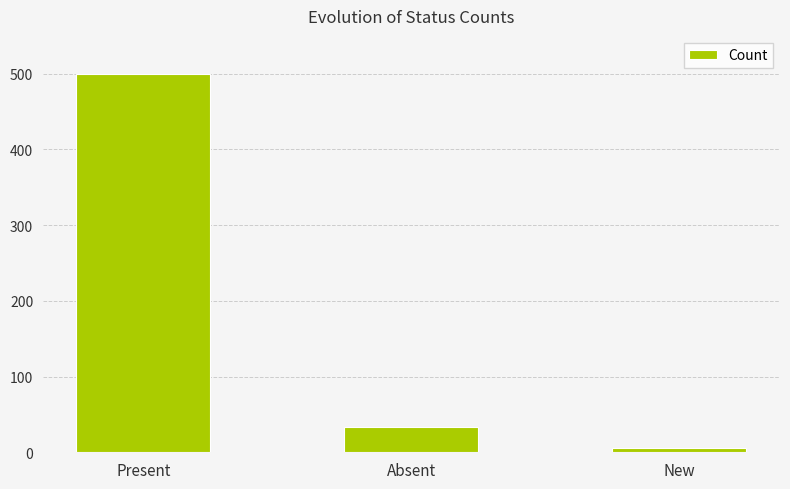

Read the value at Present, to the nearest 5.

500